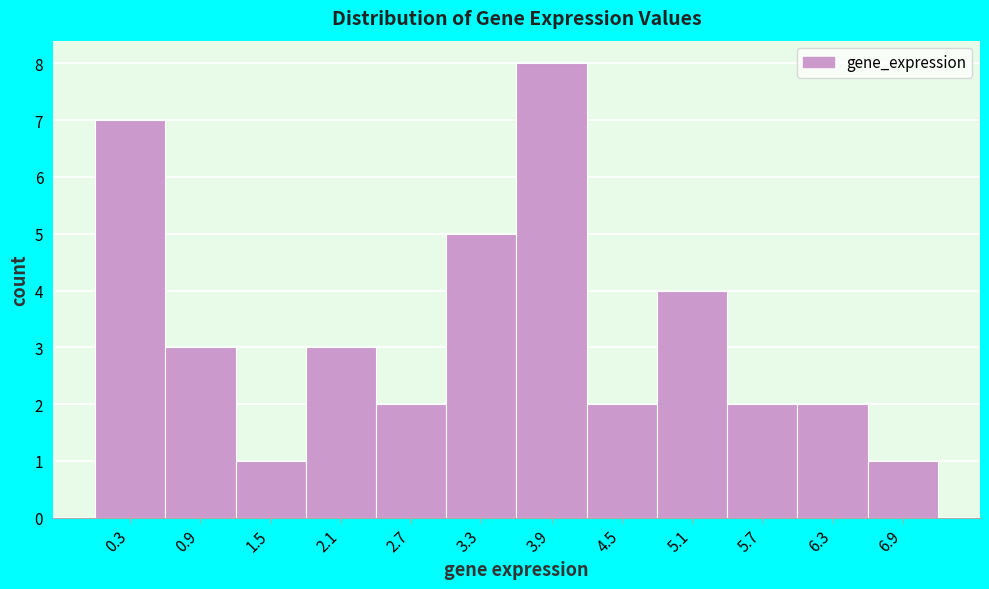

Reading left to right, list every bar in this chart as the range it spans on the x-axis followed by its height. Neither the bar edges nor the heights are printed on the chart, so give them approximately, as read against the axes.

0.0 to 0.6: 7
0.6 to 1.2: 3
1.2 to 1.8: 1
1.8 to 2.4: 3
2.4 to 3.0: 2
3.0 to 3.6: 5
3.6 to 4.2: 8
4.2 to 4.8: 2
4.8 to 5.4: 4
5.4 to 6.0: 2
6.0 to 6.6: 2
6.6 to 7.2: 1